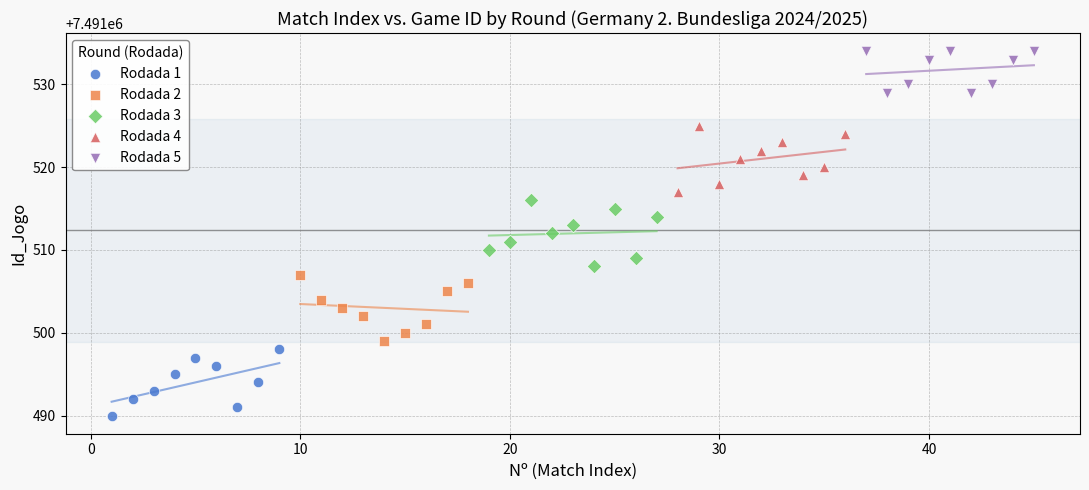

Which series reaches the maximum Y coordinate?

Rodada 5